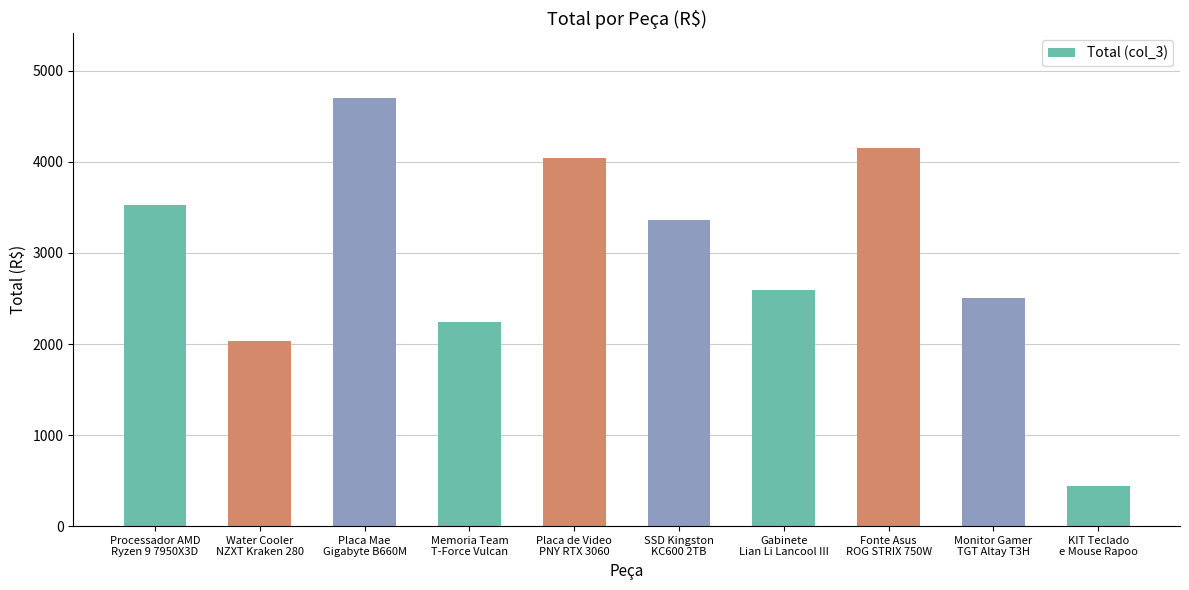

What is the change in value from Memoria Team
T-Force Vulcan to Fonte Asus
ROG STRIX 750W?

+1913.0